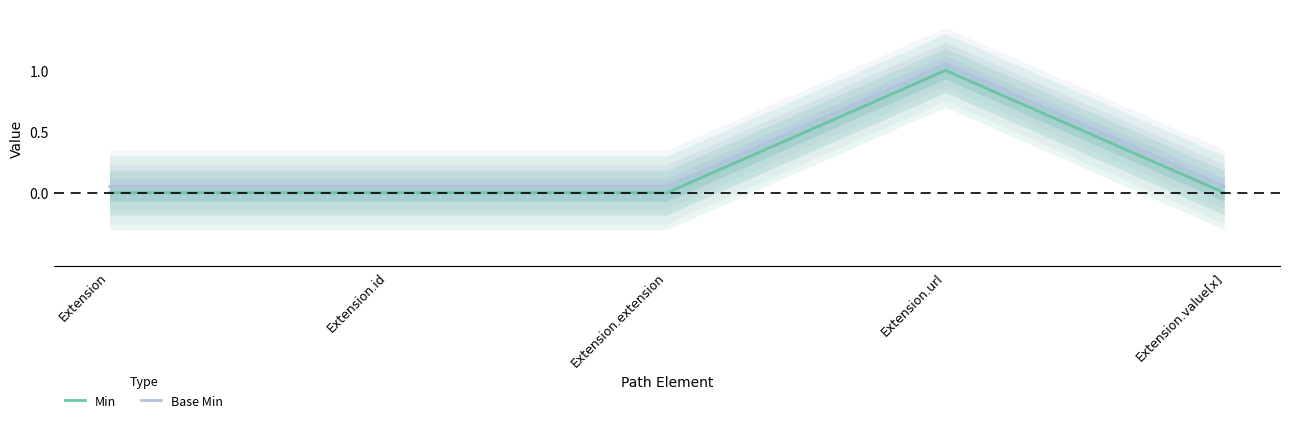

Reading left to right, transcribe all the data shown in this chart.

Min: Extension=0.0	Extension.id=0.0	Extension.extension=0.0	Extension.url=1.0	Extension.value[x]=0.0
Base Min: Extension=0.1	Extension.id=0.1	Extension.extension=0.1	Extension.url=1.1	Extension.value[x]=0.1